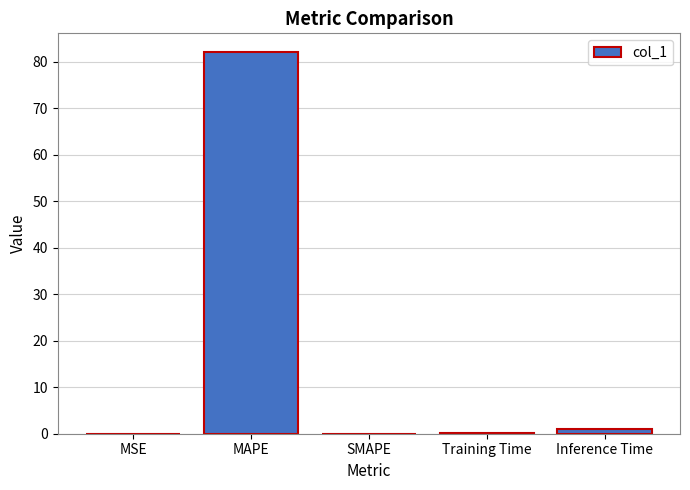

At which label is the value closest to 40?

Inference Time